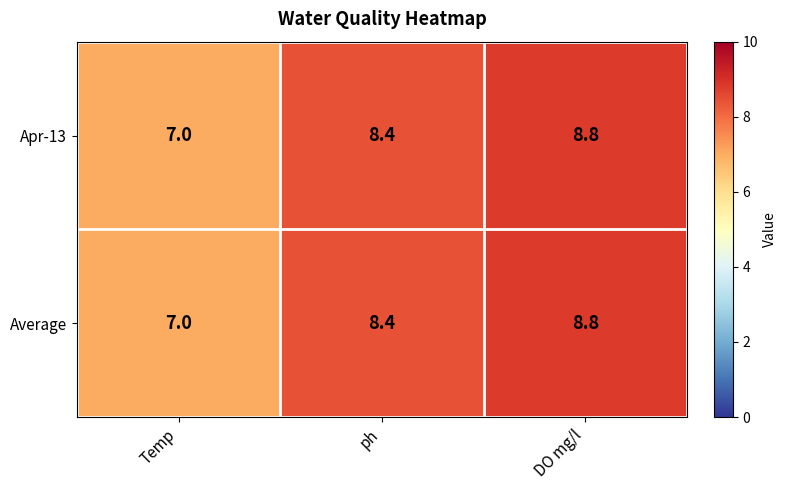

What is the difference between the Apr-13 values at ph and DO mg/l?

0.4